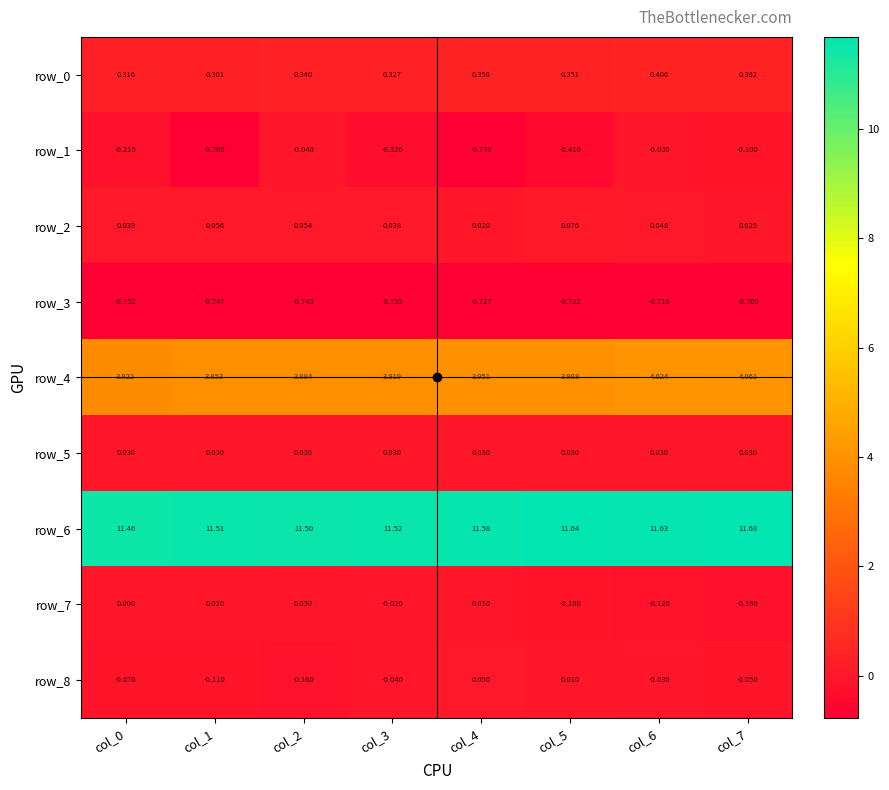

True or false: row_7 has a value of 0.0 at col_0.

True